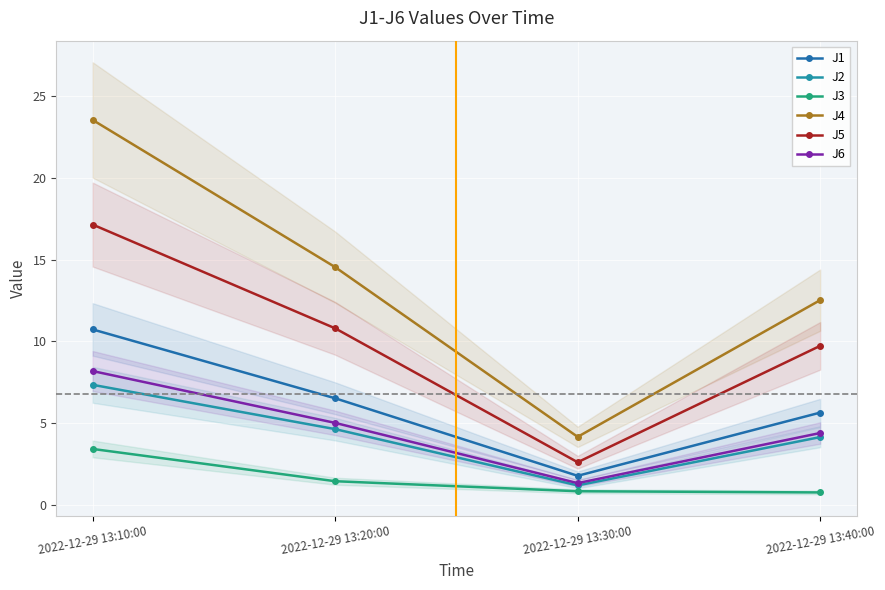

Does the chart display data point markers on the line(s)?

Yes